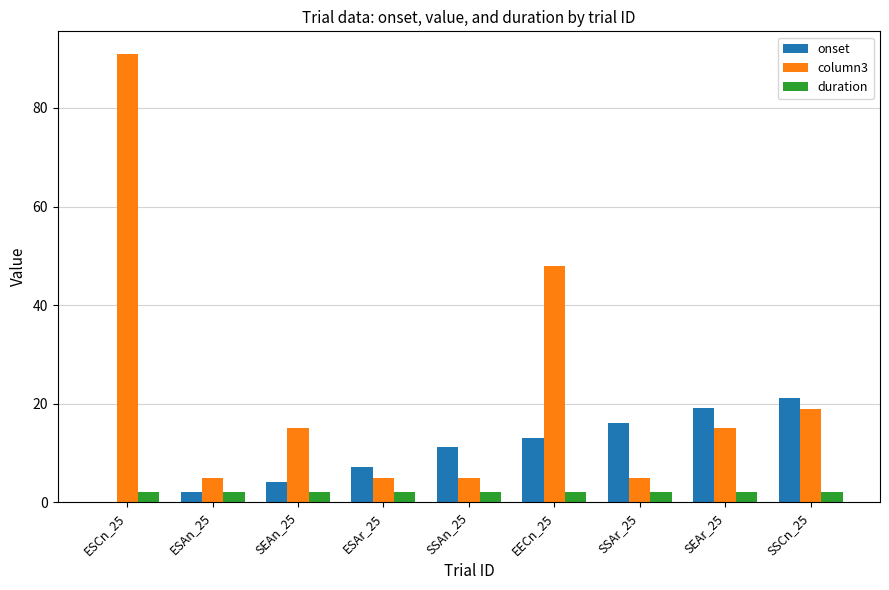

The value of onset at SSAr_25 is 6.3. True or false?

False